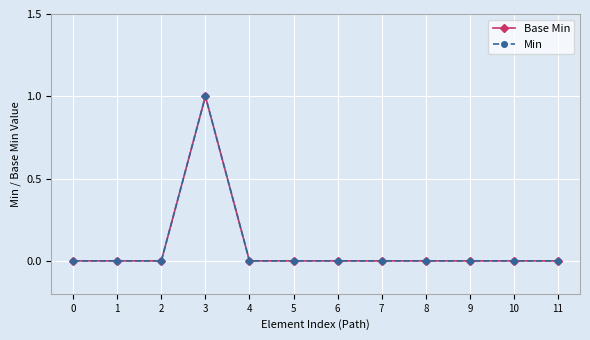

At which category is the sum across all series the highest?

3